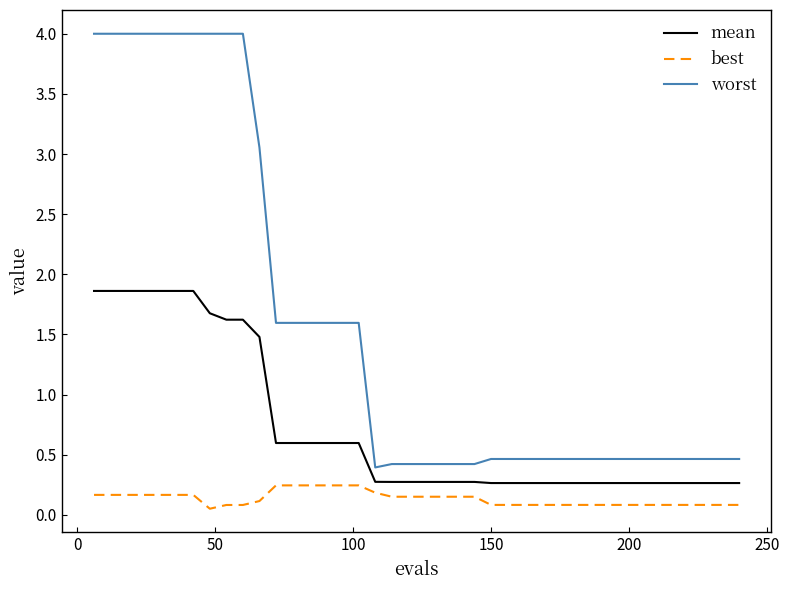

What are all the series names shown in the legend?

mean, best, worst